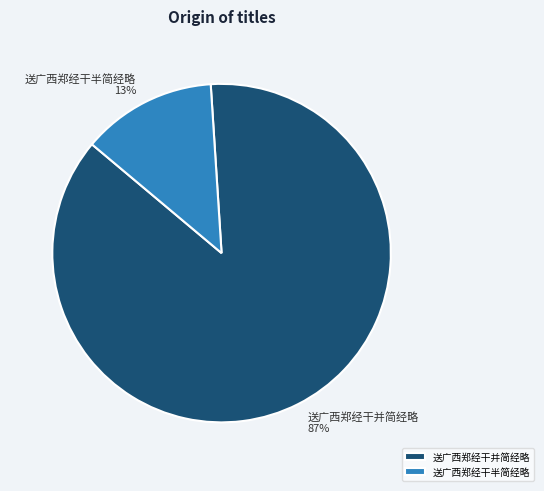

Between 送广西郑经干并简经略 and 送广西郑经干半简经略, which is larger?

送广西郑经干并简经略